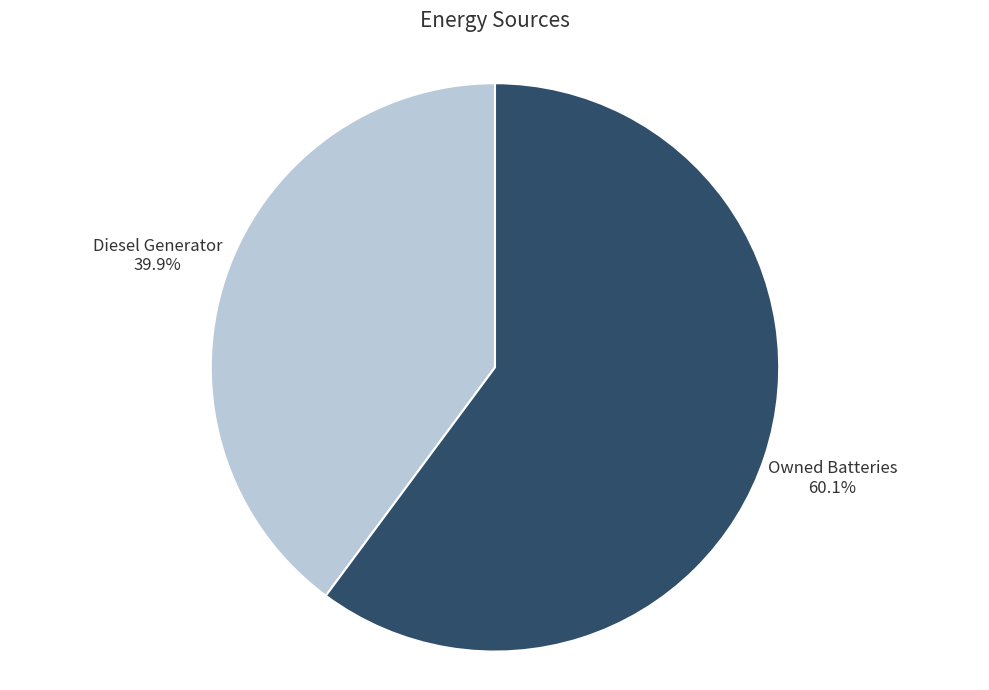

Is there any slice that represents more than half of the pie?

Yes